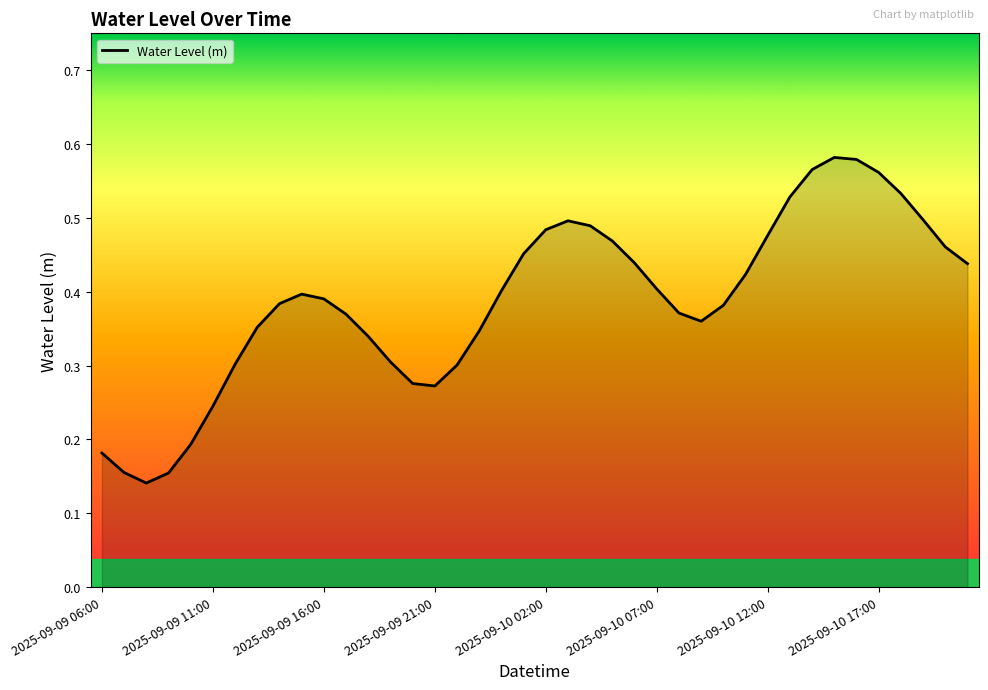

What is the sum of all values?

15.5